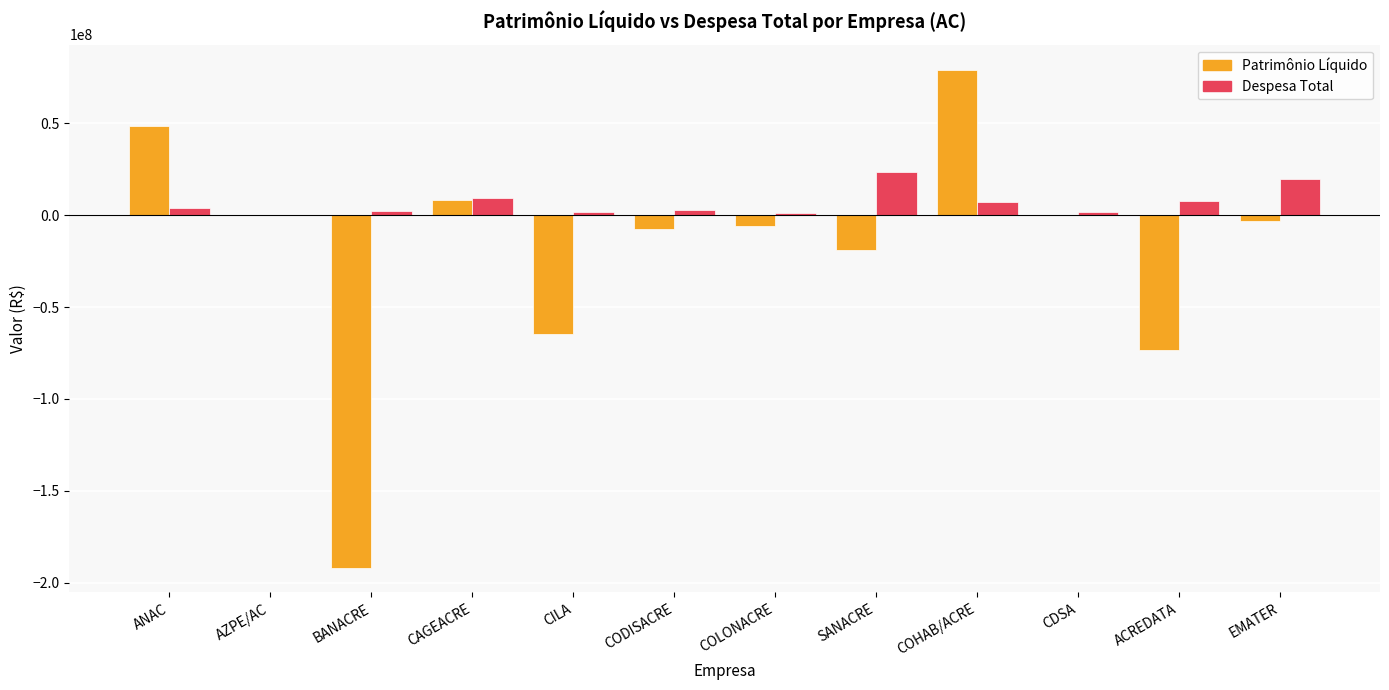

Which series has the largest total across all categories?

Despesa Total